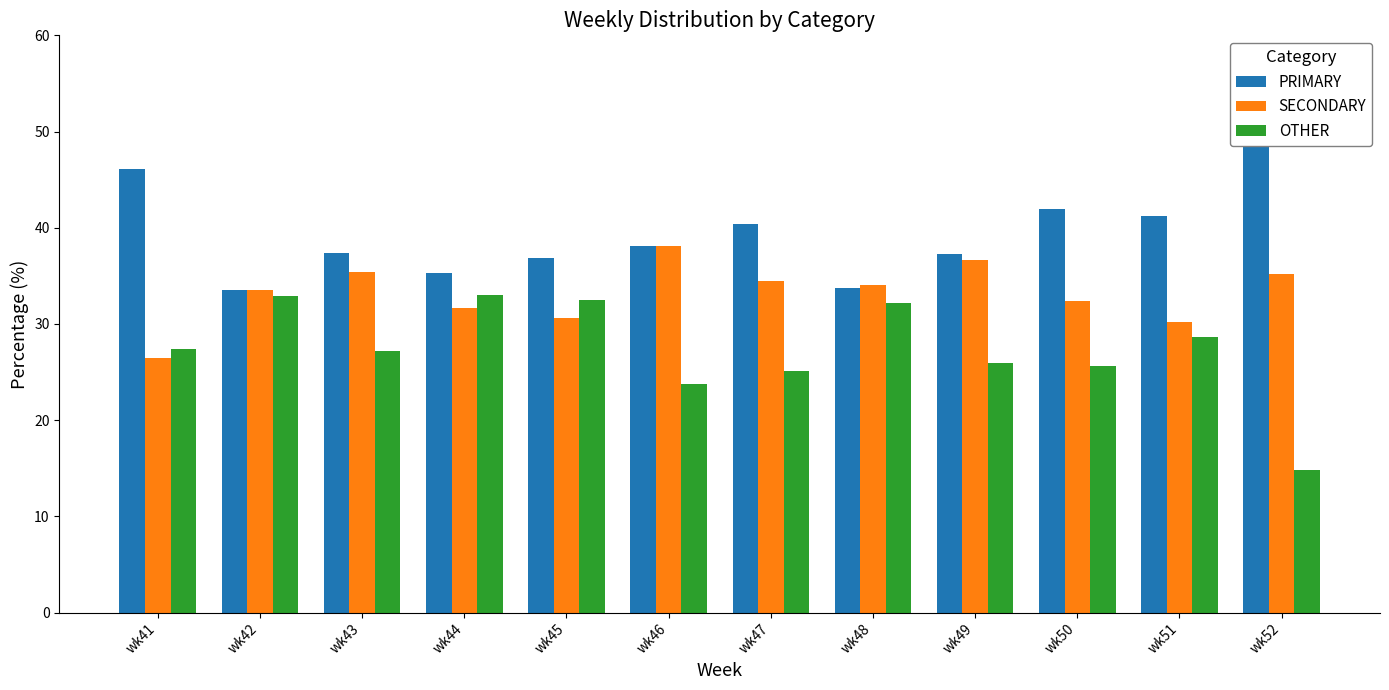

Rank the series at wk44 from lowest to highest value.

SECONDARY, OTHER, PRIMARY